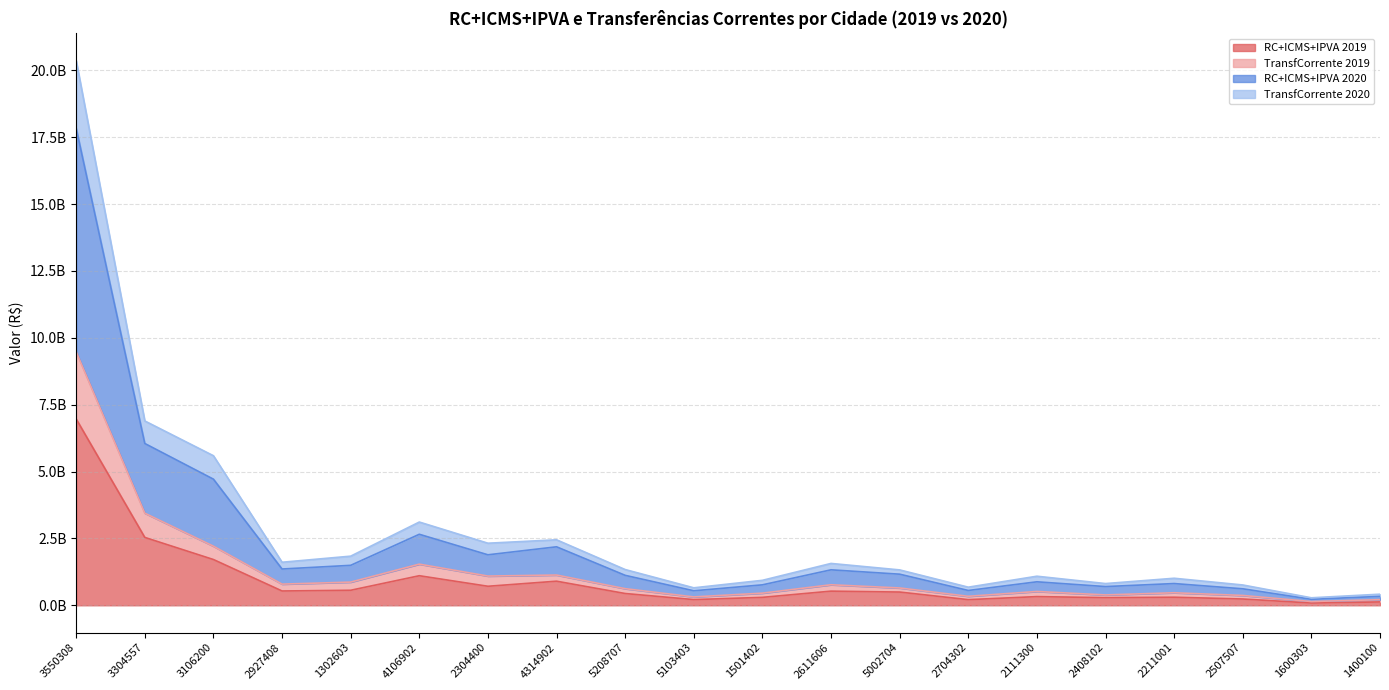

Rank the categories by TransfCorrente 2019 value from lowest to highest.

1600303, 1400100, 5103403, 2704302, 2507507, 2408102, 1501402, 2211001, 2111300, 5208707, 5002704, 2611606, 2927408, 1302603, 2304400, 4314902, 4106902, 3106200, 3304557, 3550308